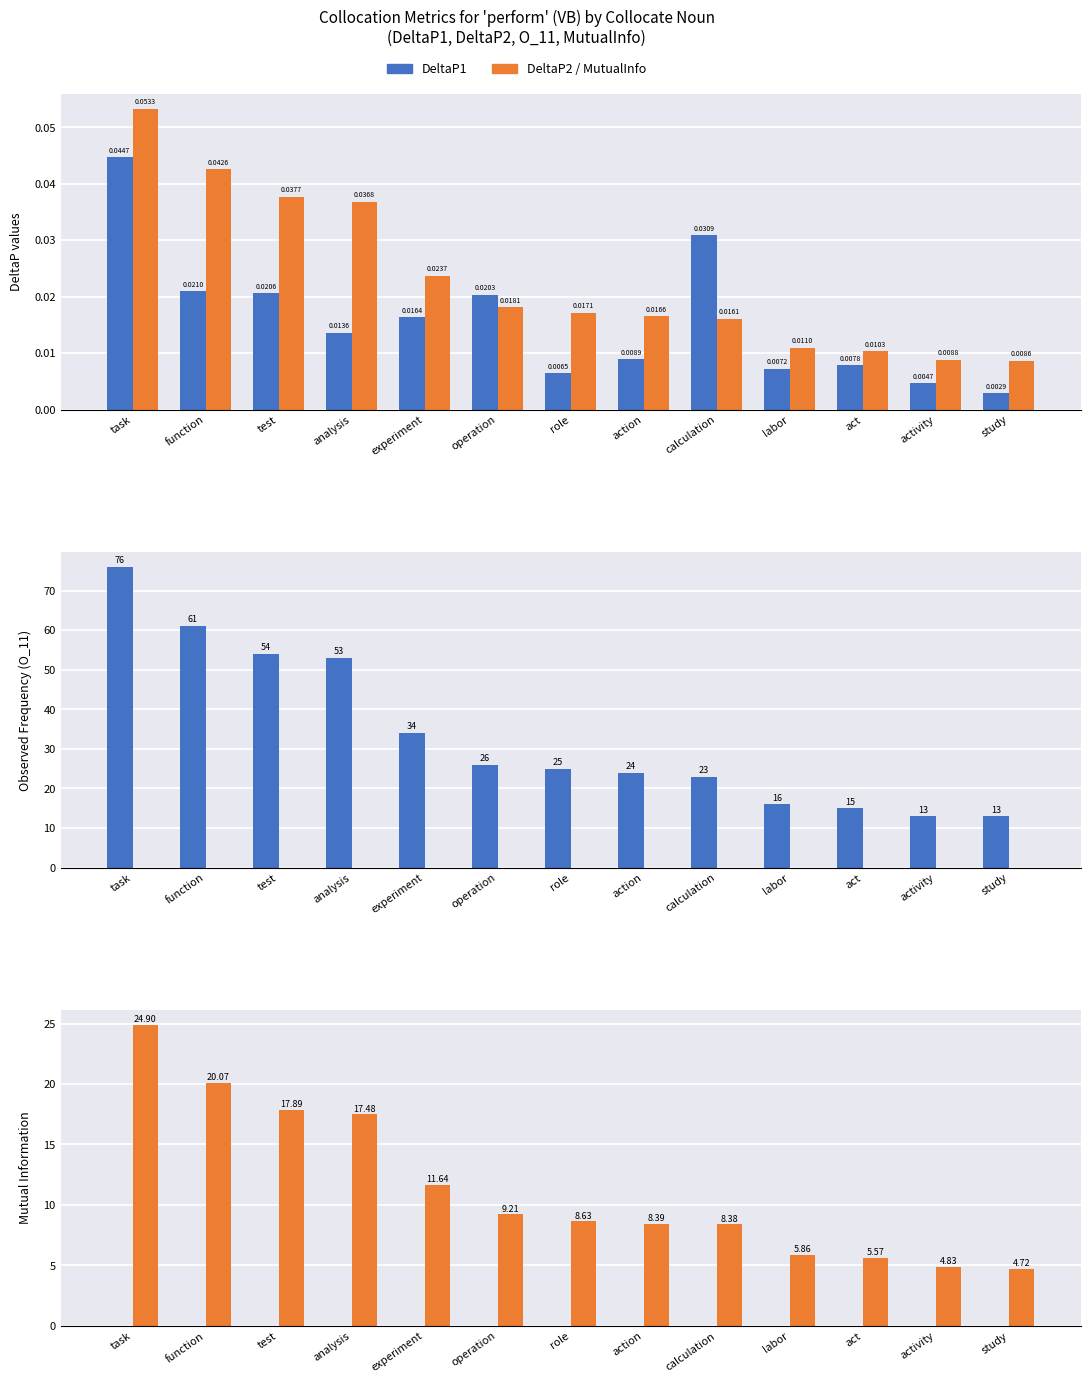

At which category is the sum across all series the highest?

task